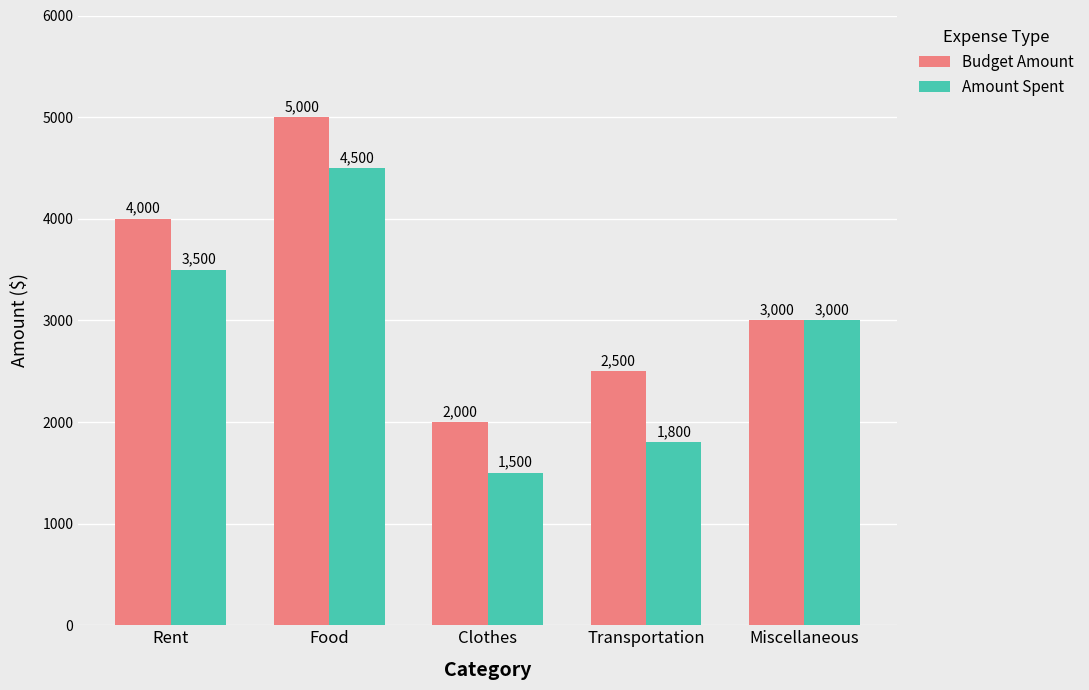

At Clothes, list the series in order from largest to smallest.

Budget Amount, Amount Spent